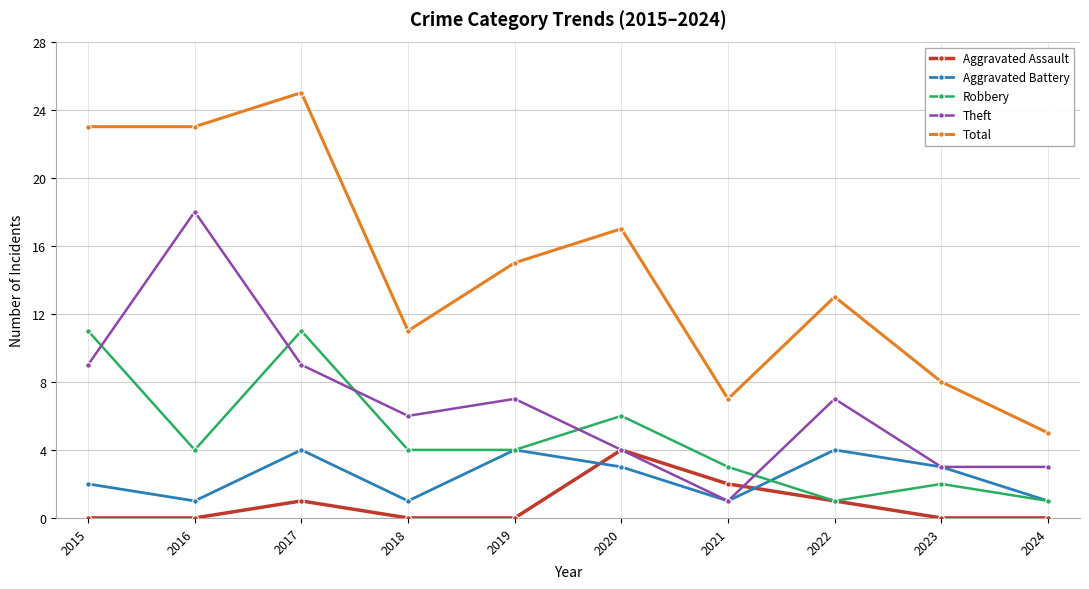

Which series has the largest total across all categories?

Total